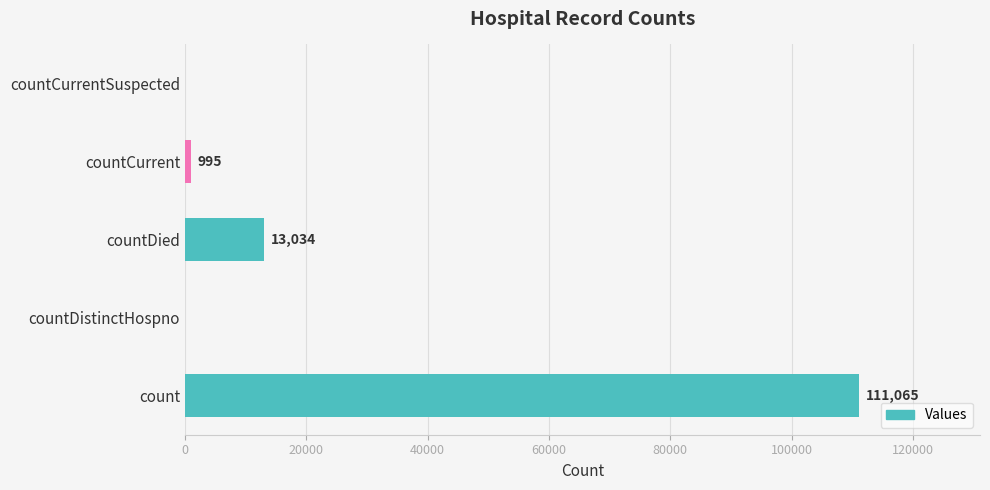

Between countDied and countCurrentSuspected, which is larger?

countDied